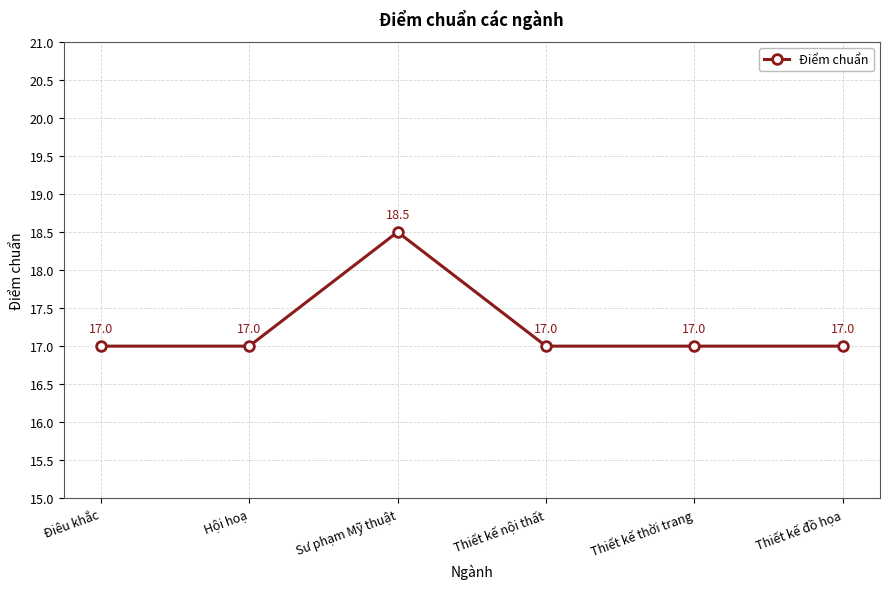

What is the label of the 2nd point from the left?

Hội hoạ